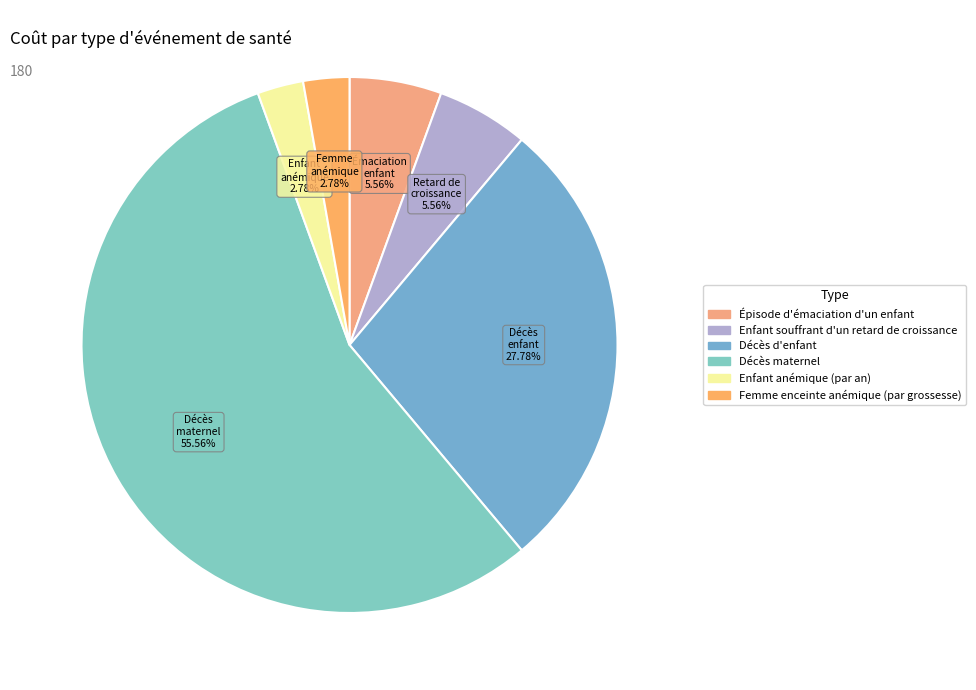

How many slices are in this pie chart?

6